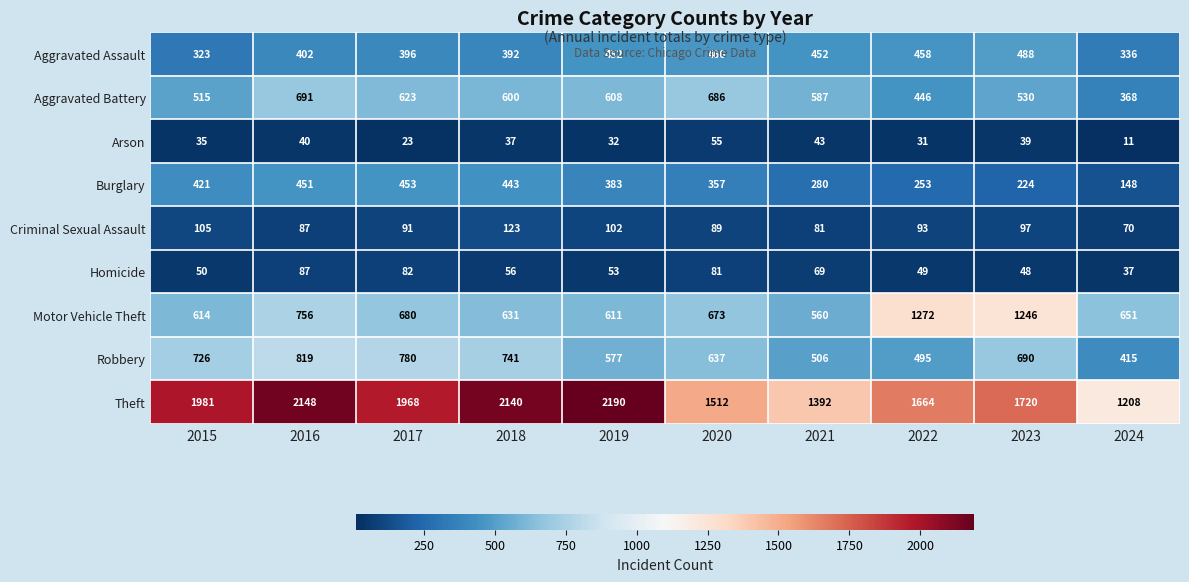

True or false: Burglary has a value of 357 at 2020.

True